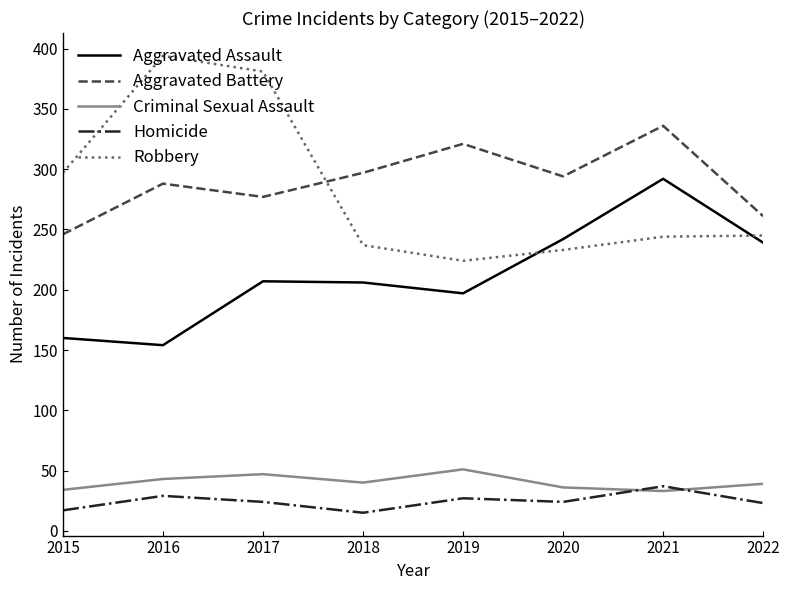

Between 2021 and 2022, which series saw the biggest shift?

Aggravated Battery